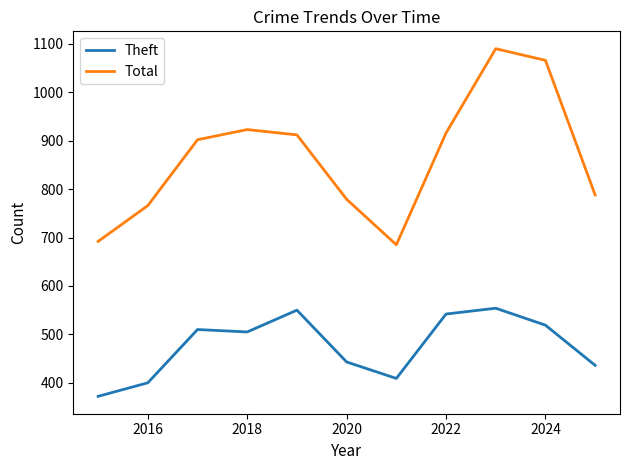

What is the minimum value for Total?

685